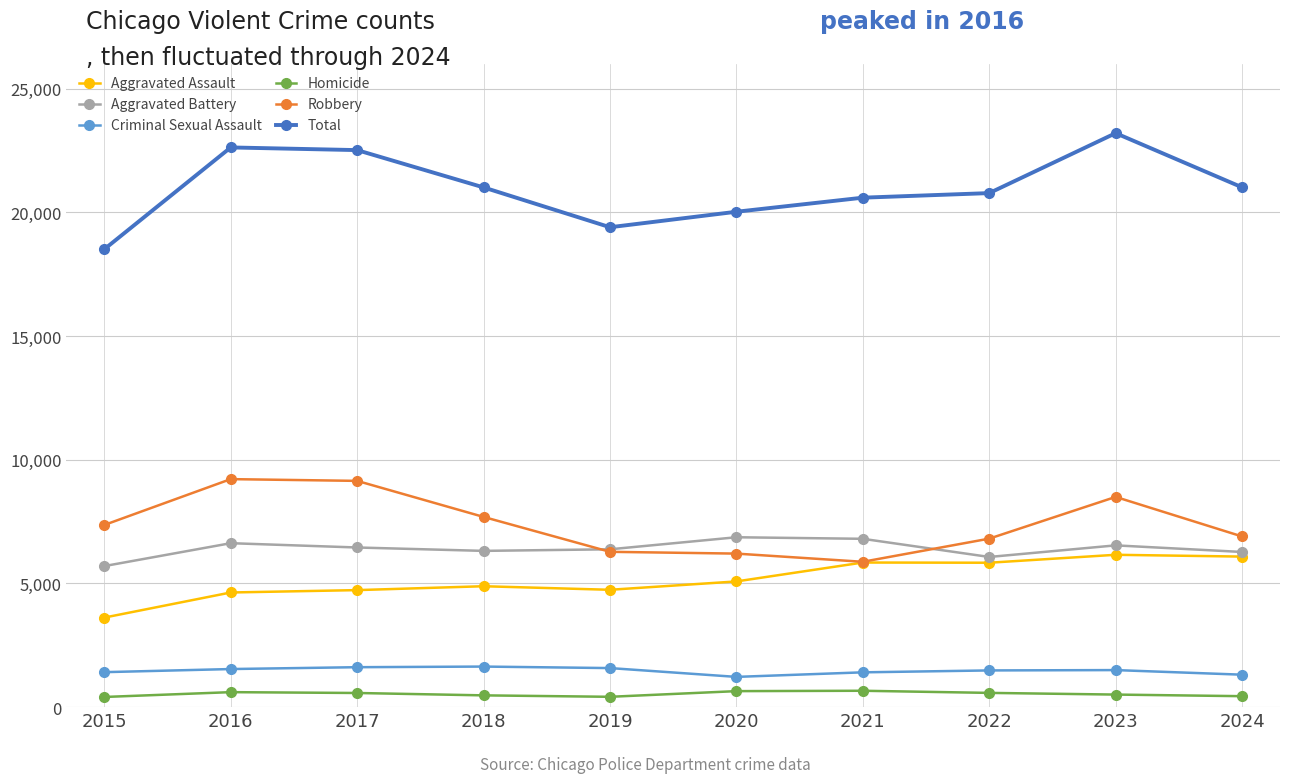

Where does the Total series first go above 21011?

2016